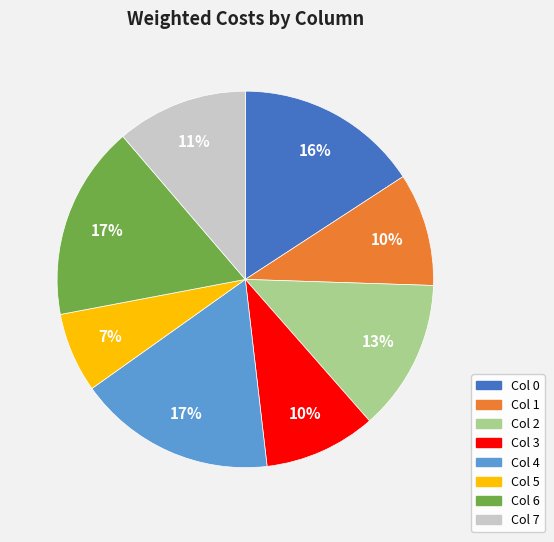

To the nearest percent, what is the difference between the largest and smallest slice percentages?

10%